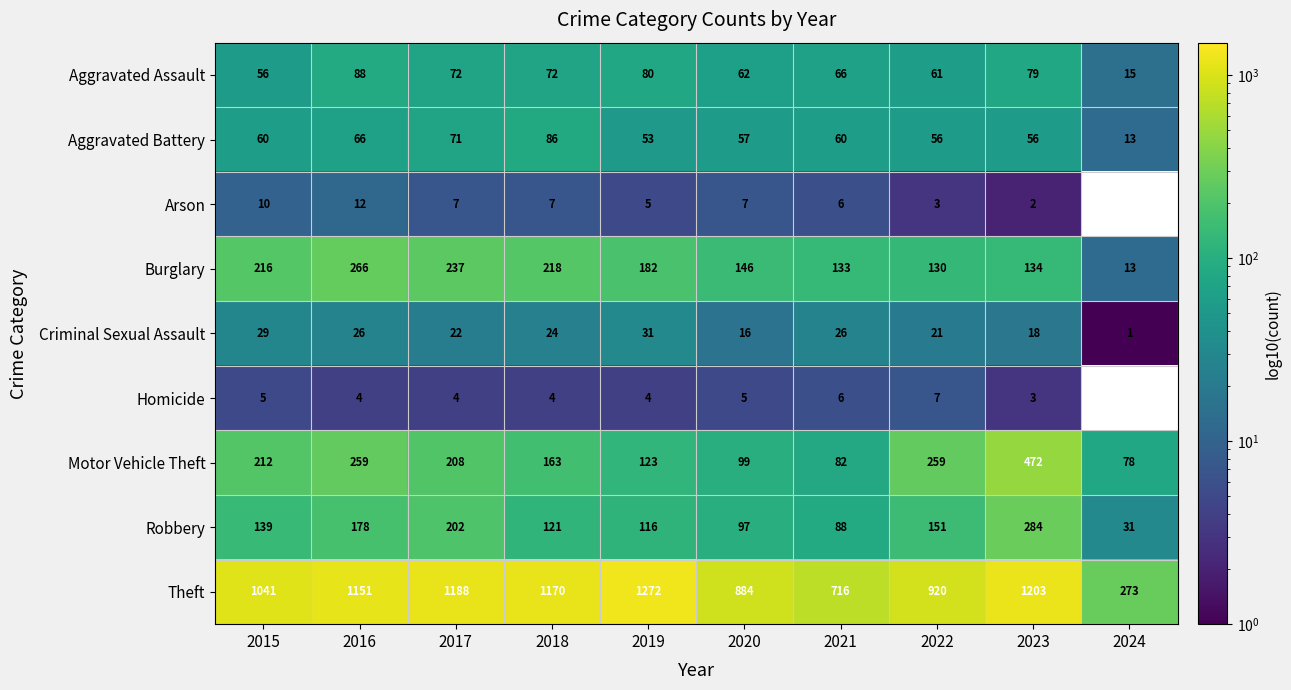

Where does the Burglary series first go above 182?

2015